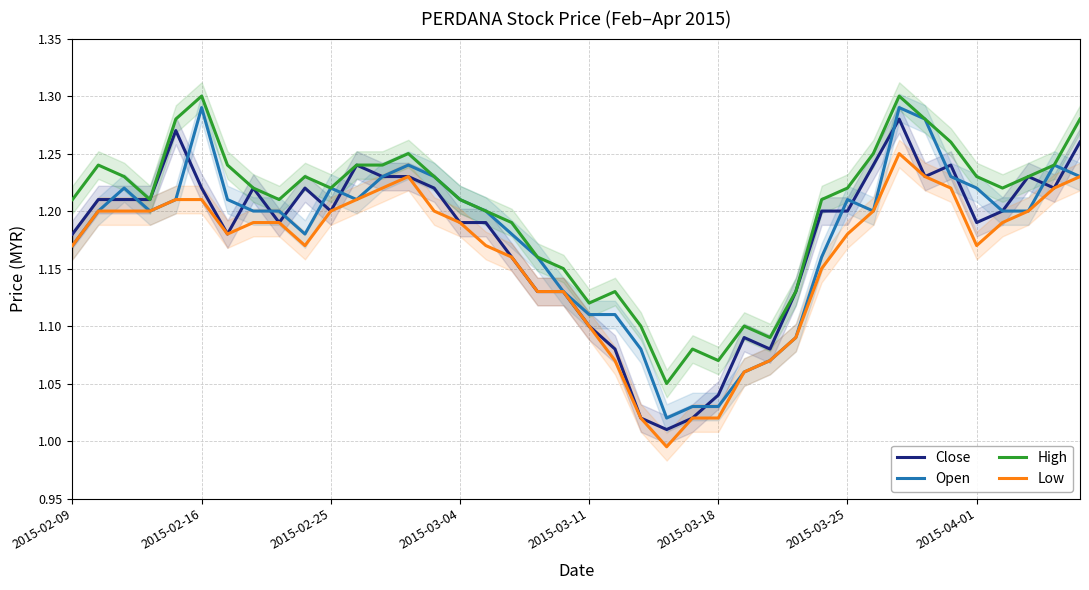

What is the difference between the maximum and minimum values in the Close series?

0.3